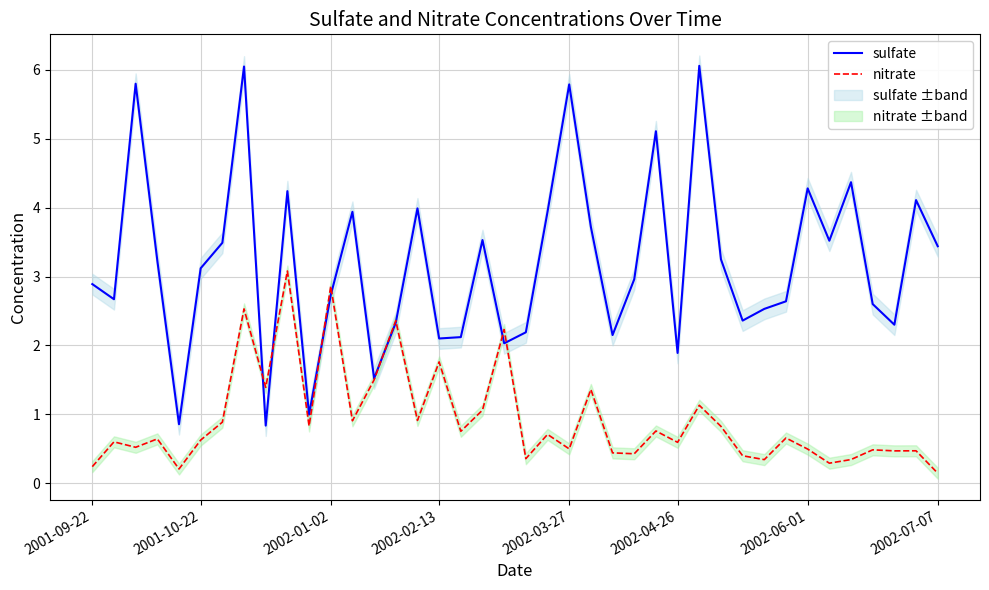

How many values in the sulfate series are below 3?

20